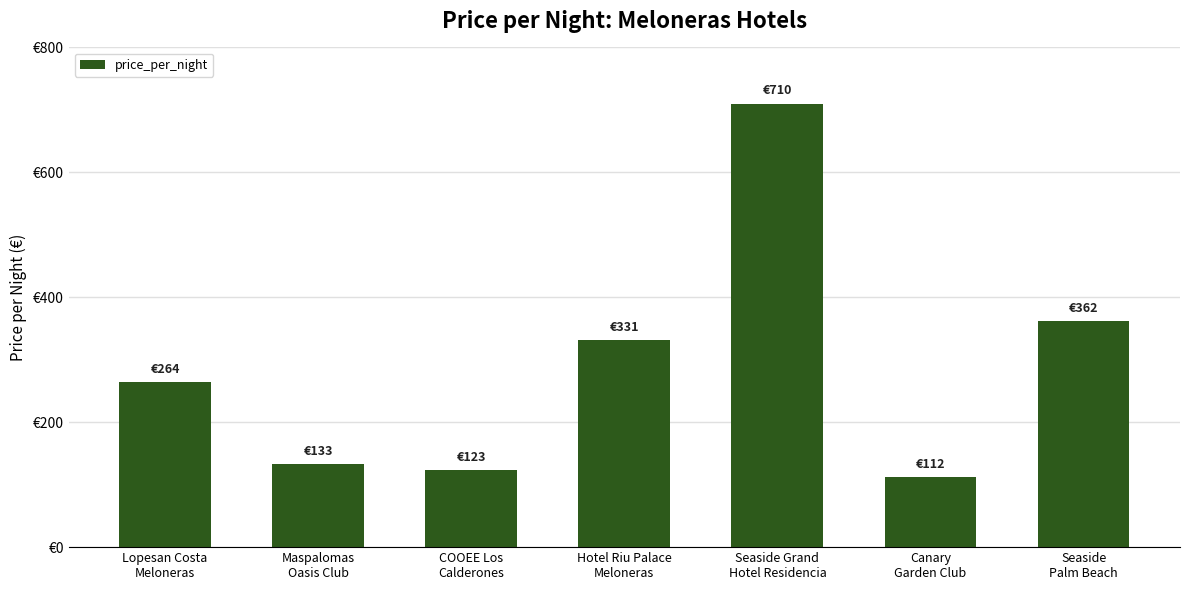

What is the average value?

291